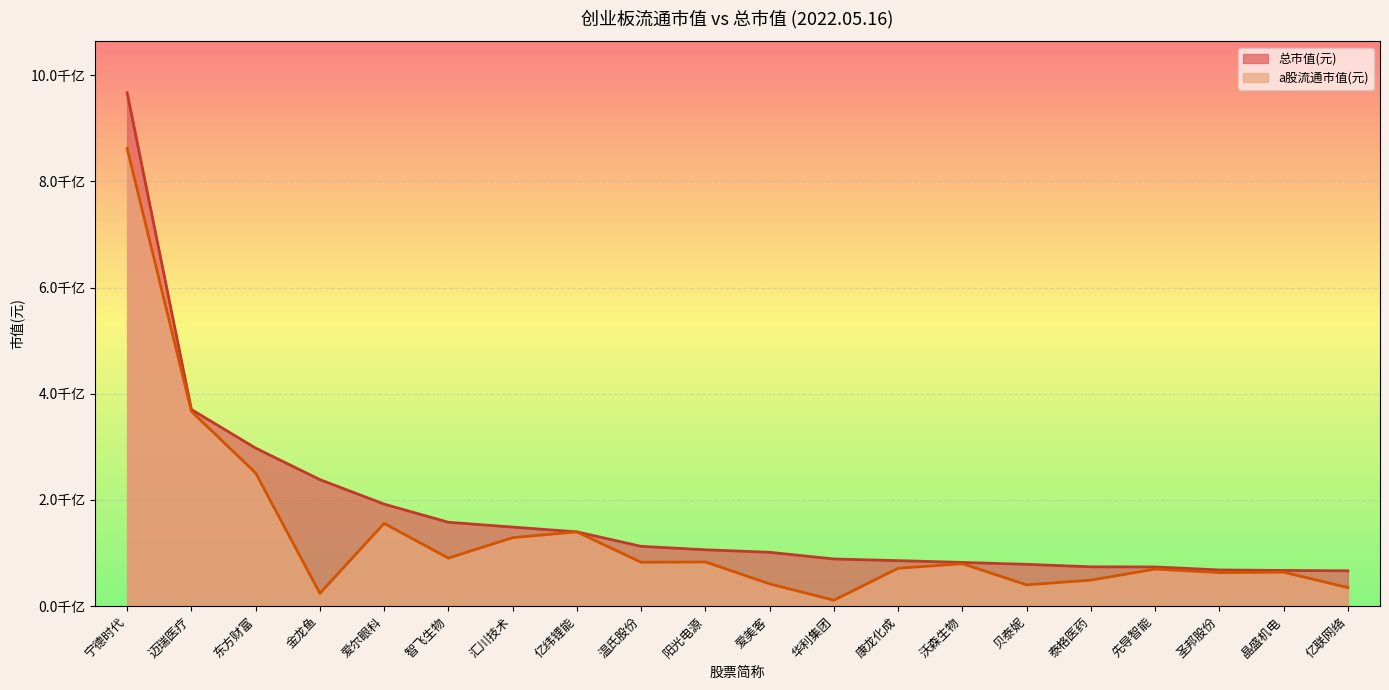

True or false: 总市值(元) and a股流通市值(元) intersect in this chart.

False